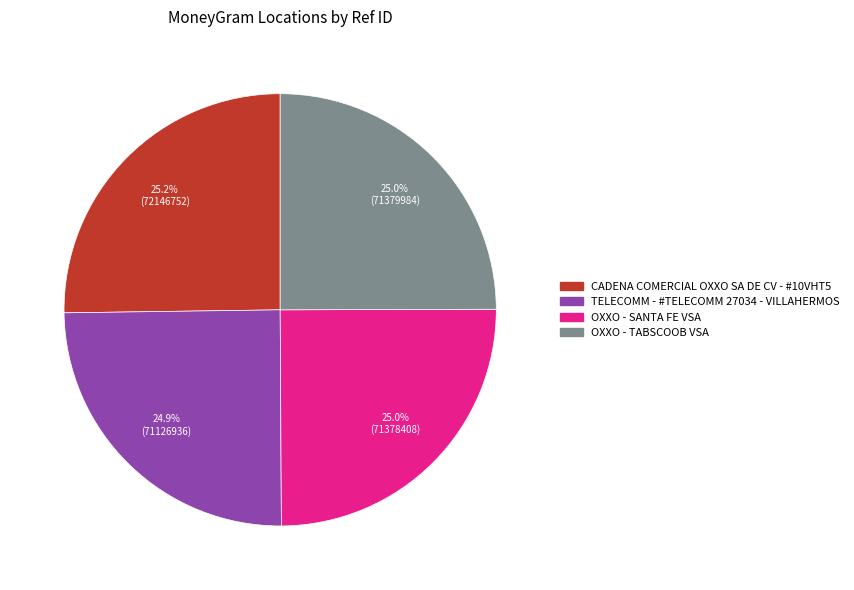

Do OXXO - TABSCOOB VSA and CADENA COMERCIAL OXXO SA DE CV - #10VHT5 together represent more than half of the pie?

Yes